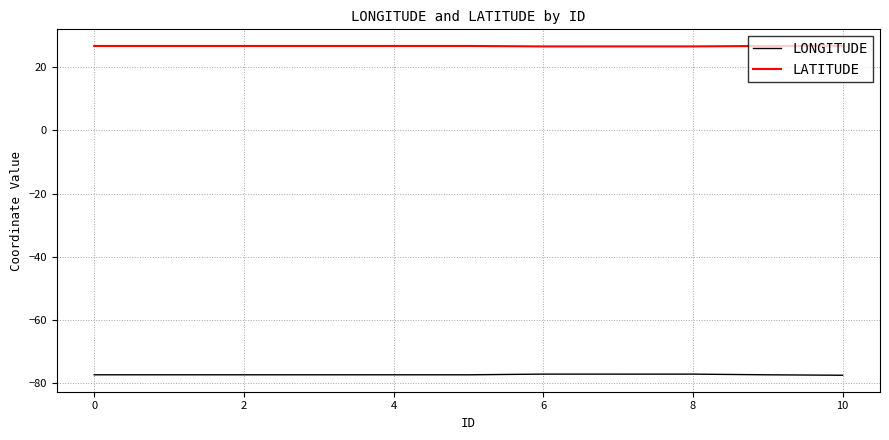

Rank the series by their maximum value, from lowest to highest.

LONGITUDE, LATITUDE